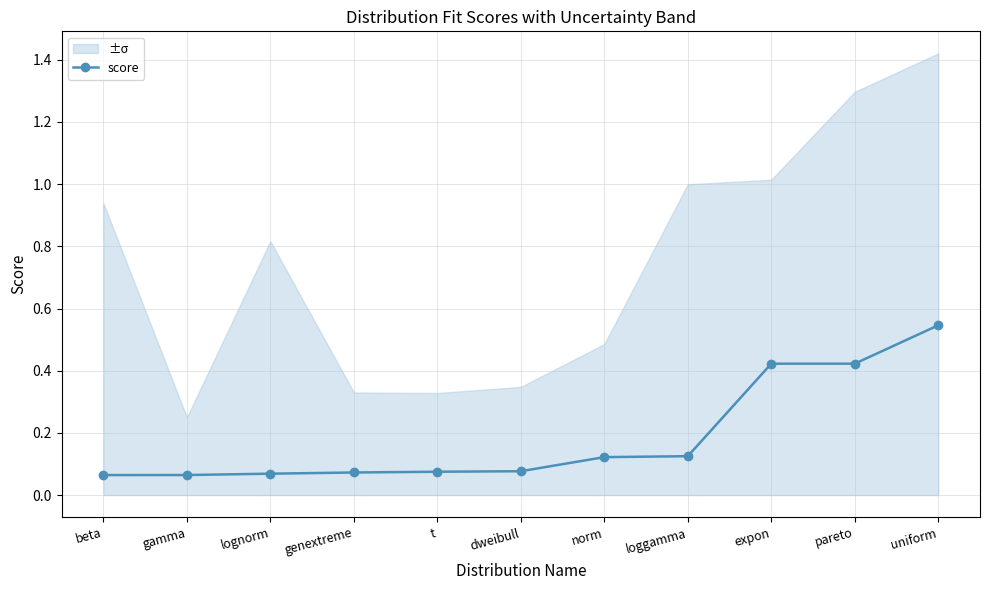

Between gamma and expon, which is larger?

expon